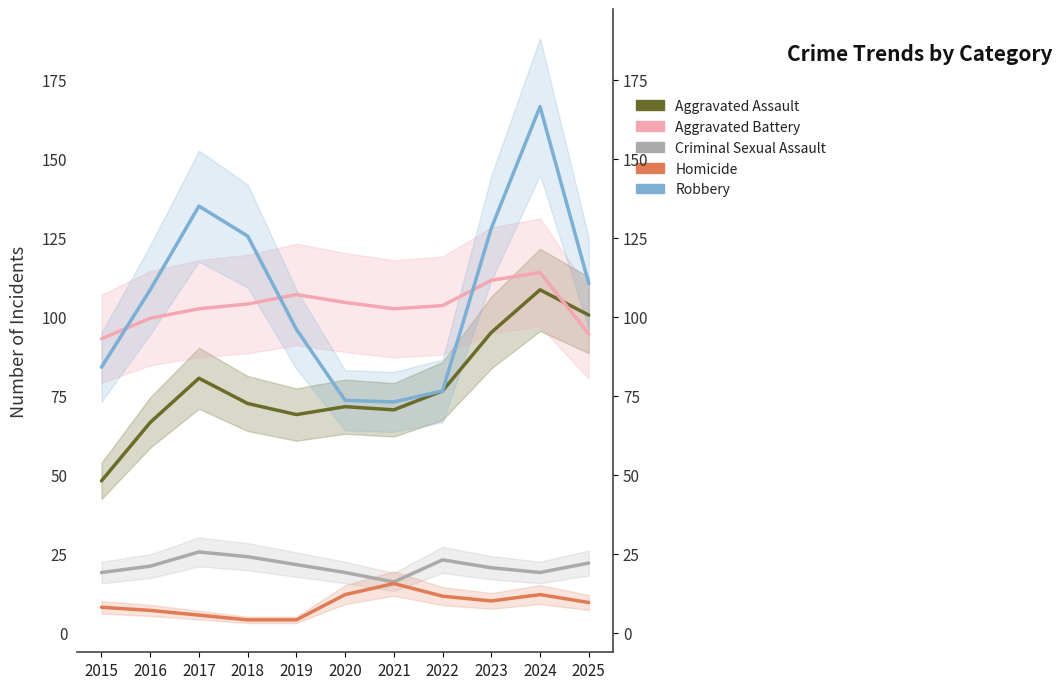

Count the number of data series in this chart.

5